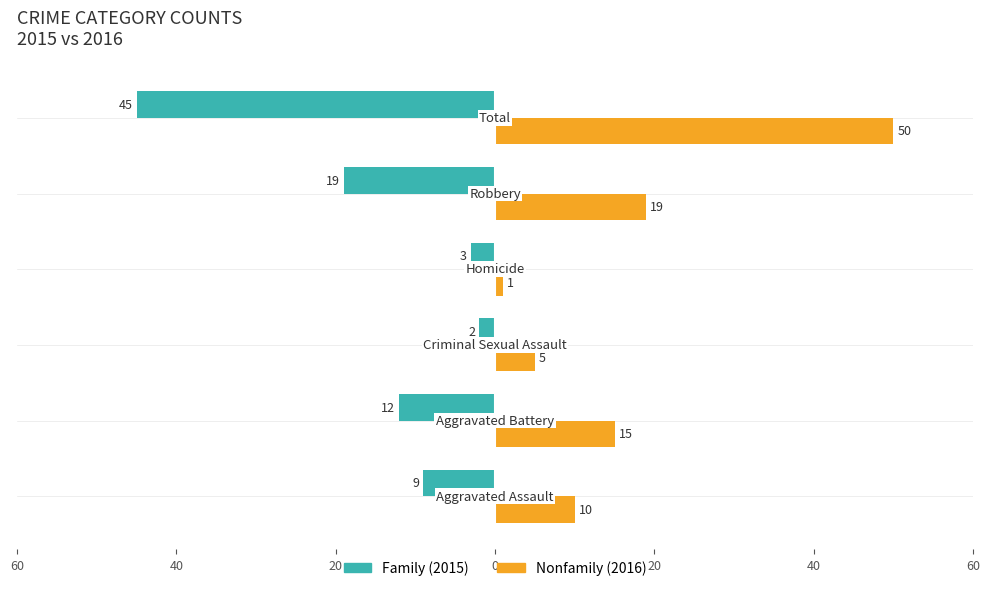

Reading left to right, transcribe all the data shown in this chart.

Family: -9	-12	-2	-3	-19	-45
Nonfamily: 10	15	5	1	19	50